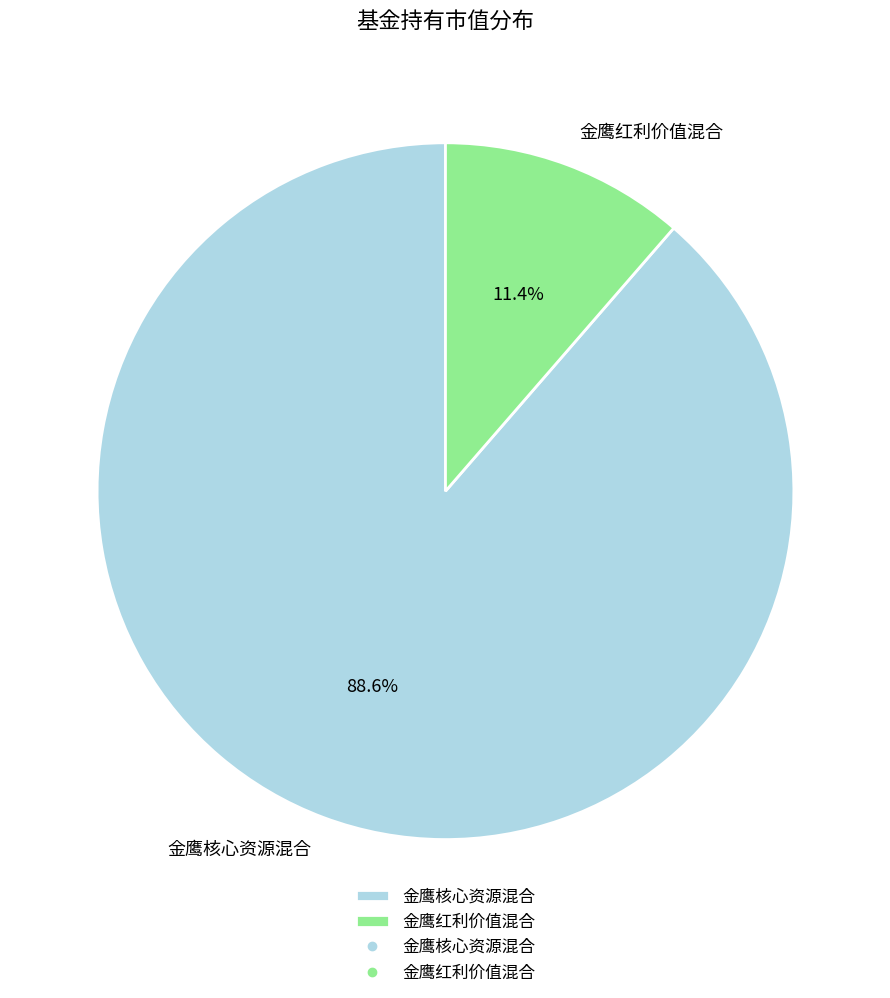

How many segments does this pie chart have?

2